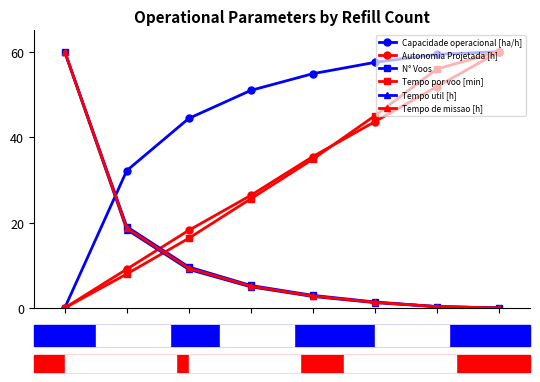

Which series has the largest total across all categories?

Capacidade operacional [ha/h]